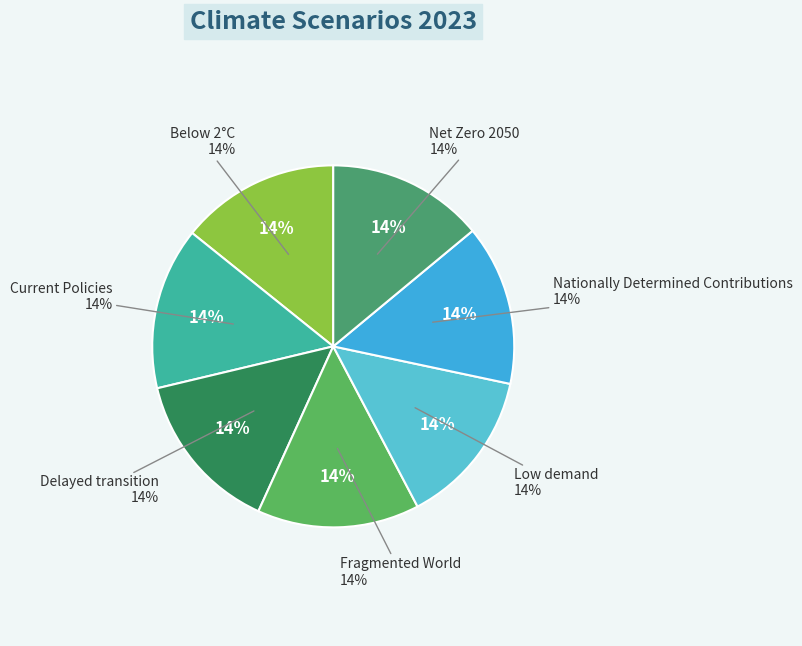

True or false: Below 2°C accounts for 14% of the total.

True